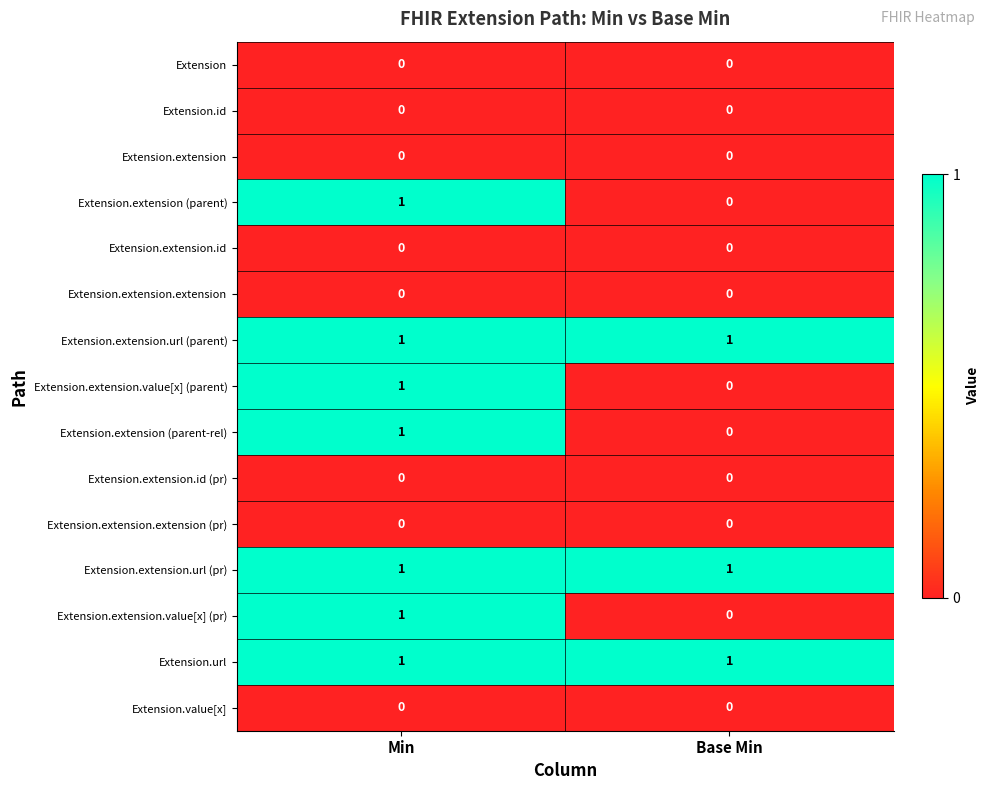

What is the total value across all series at Min?

7